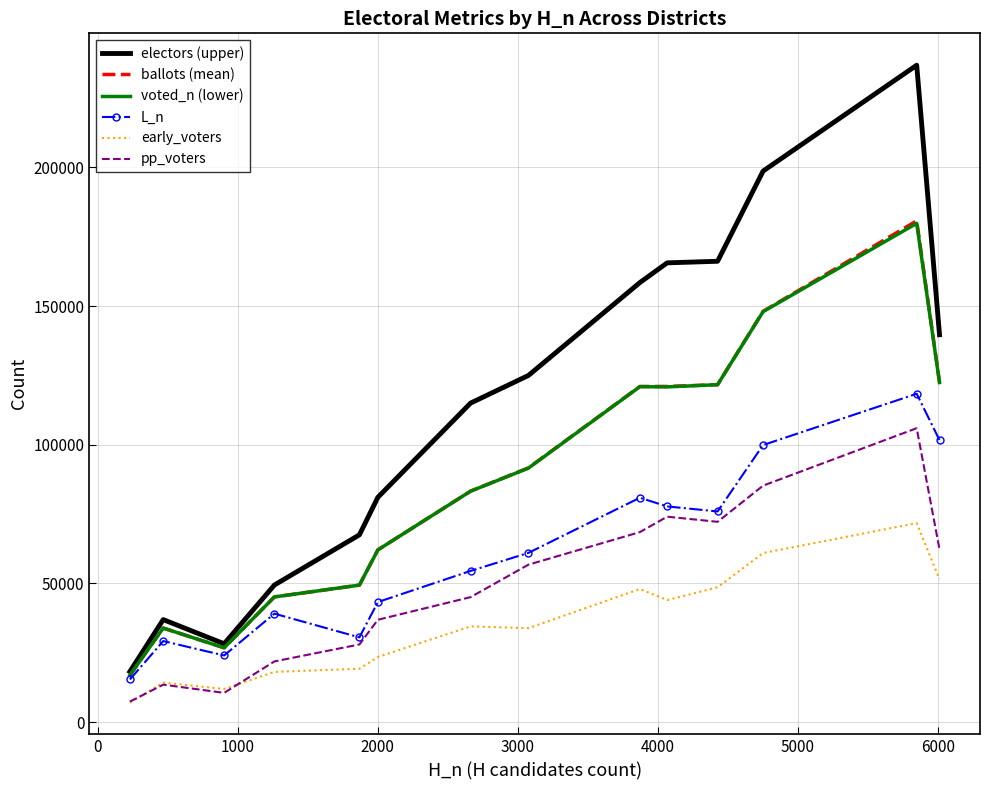

Which series has the largest range (max minus min)?

electors (upper)